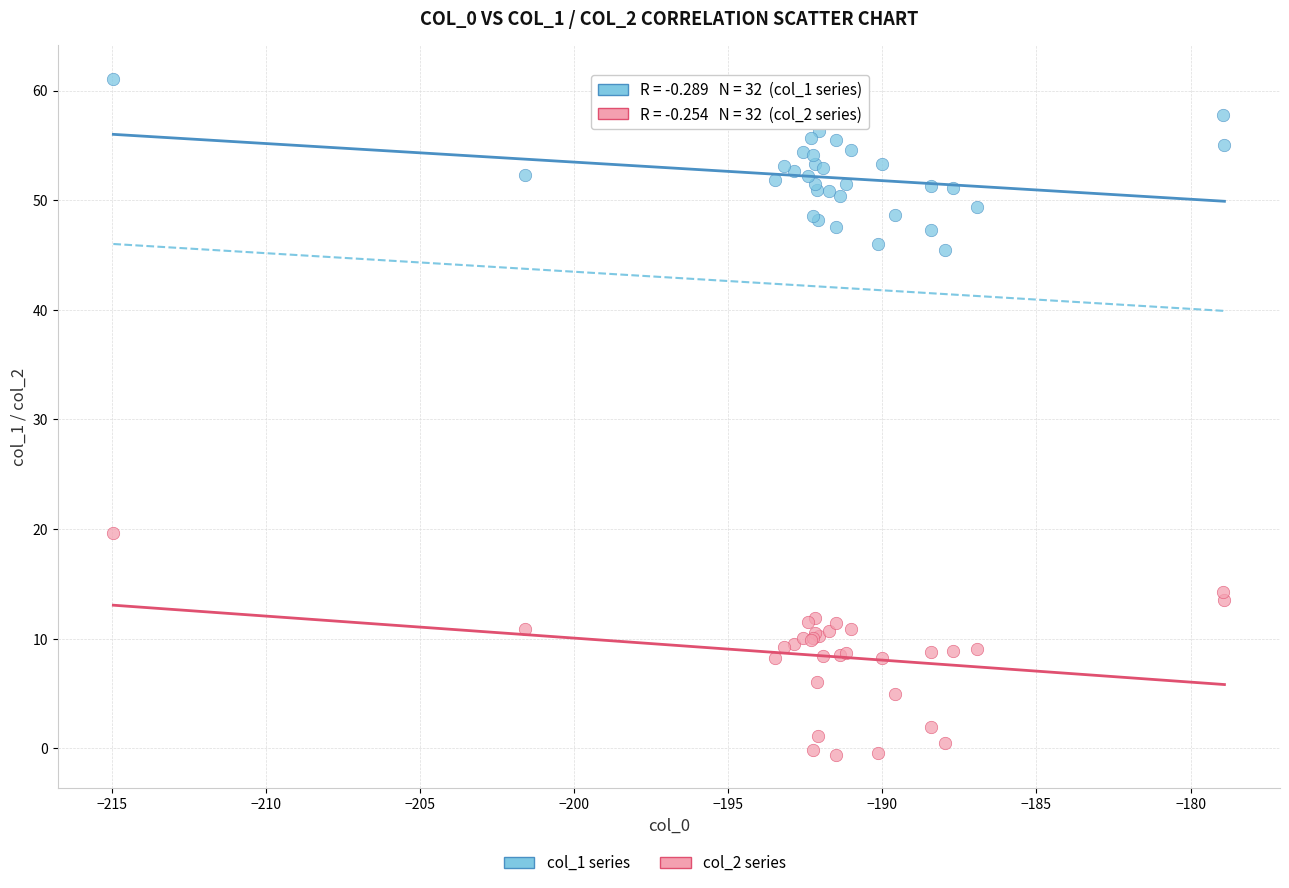

Across all series, what Y value is closest to 30?

19.6